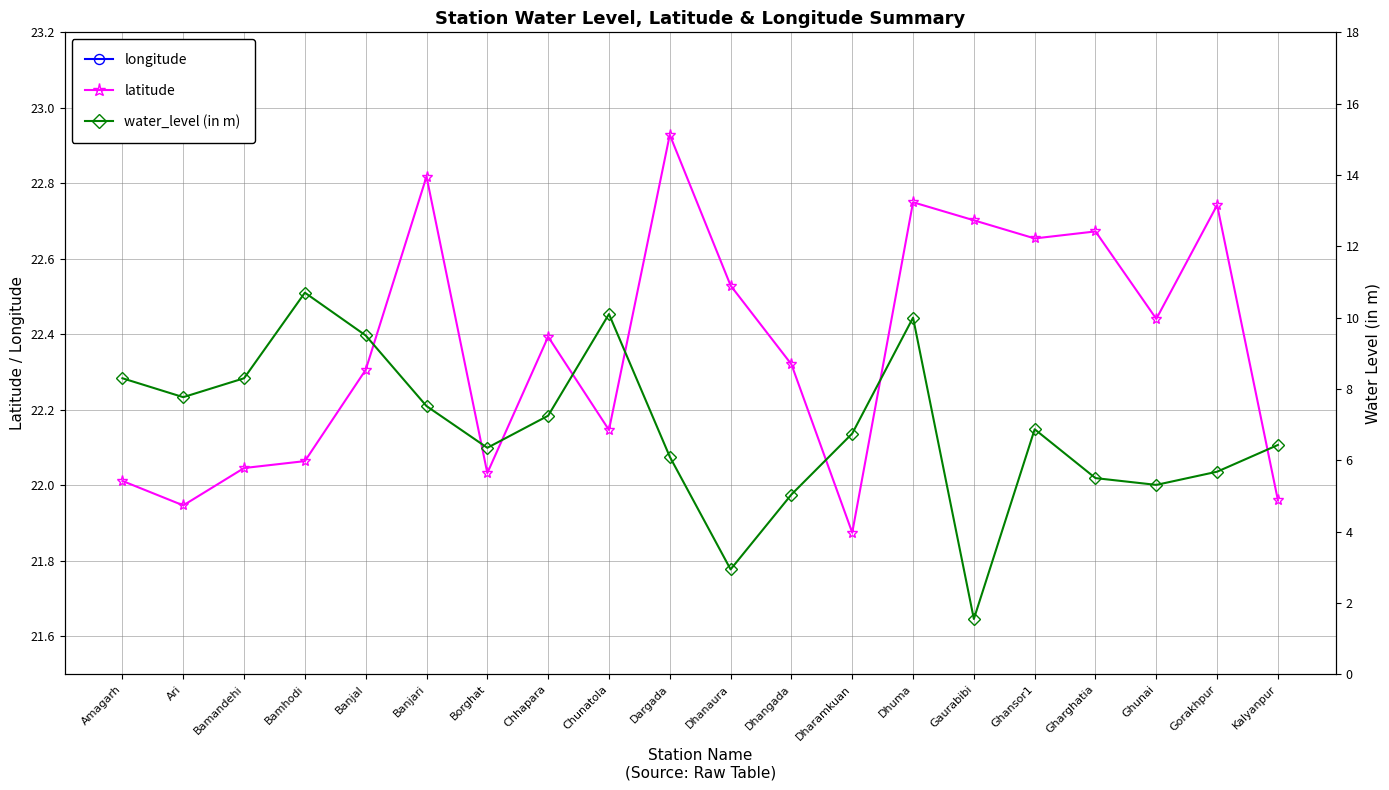

What is the average value of the water_level (in m) series?

6.9